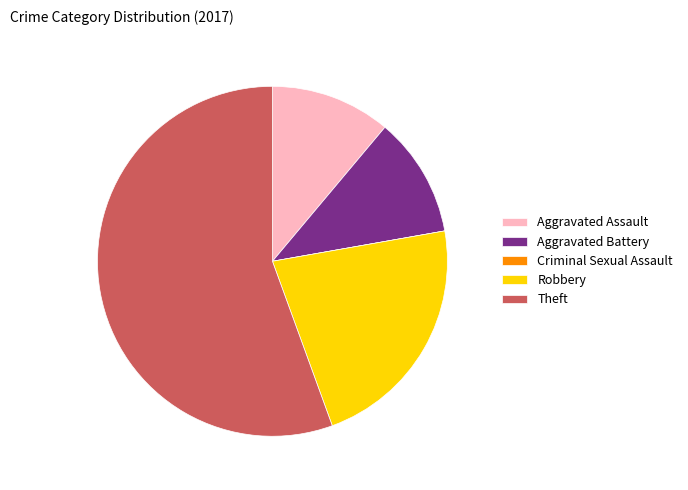

Is it true that Robbery is 12% of the pie?

False